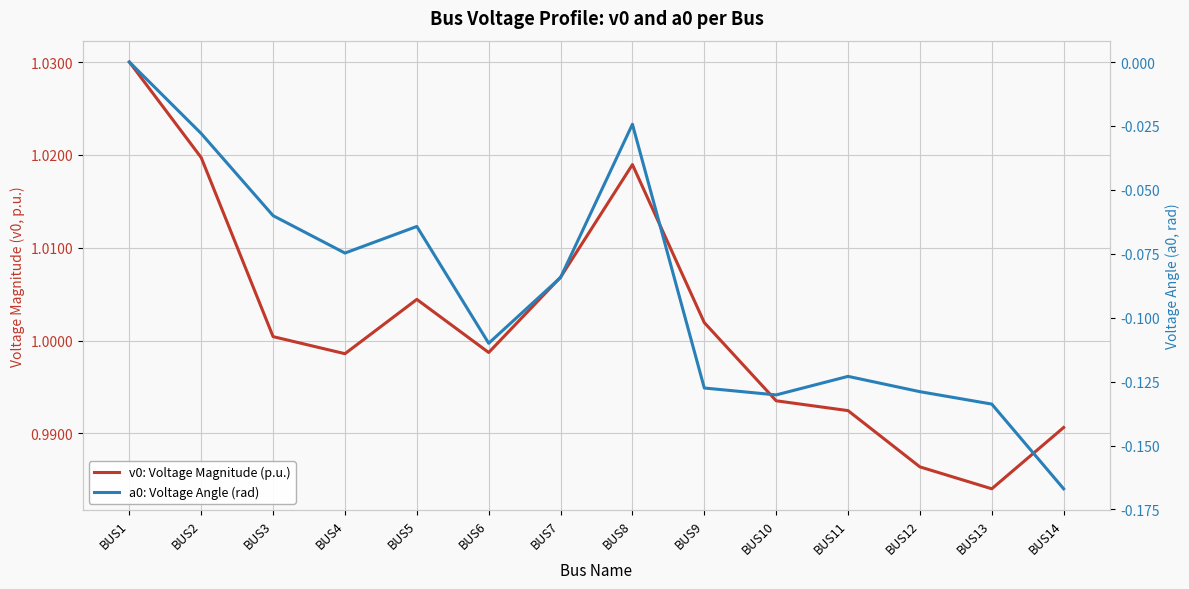

What is the difference between the a0: Voltage Angle (rad) values at BUS10 and BUS4?

0.1